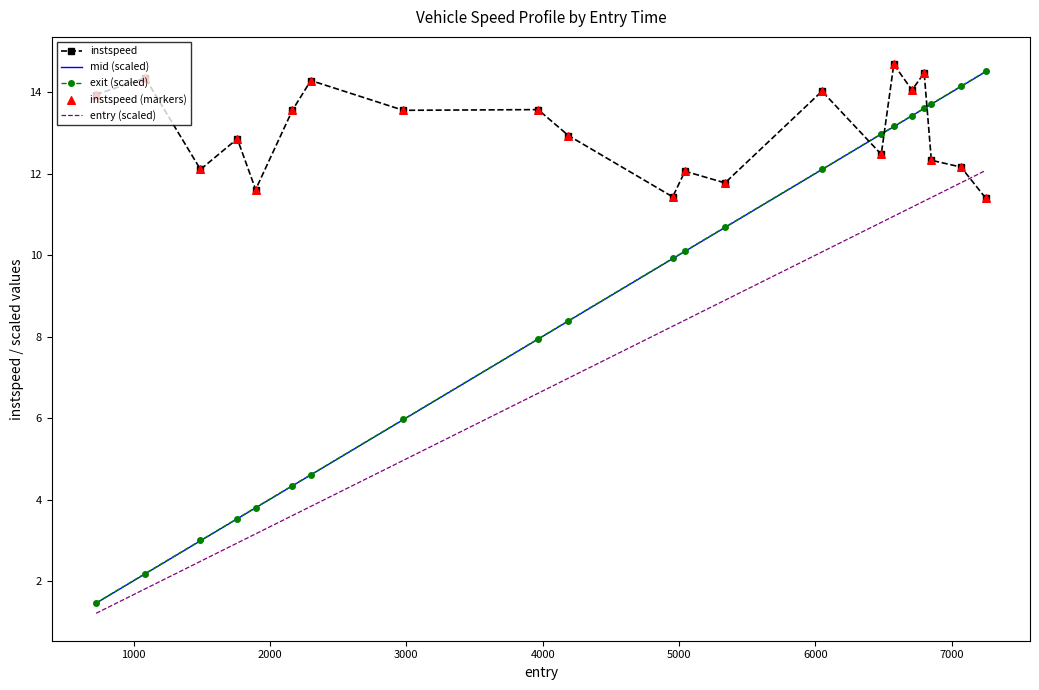

Which series ends up on top after the final intersection of instspeed and exit (scaled)?

exit (scaled)